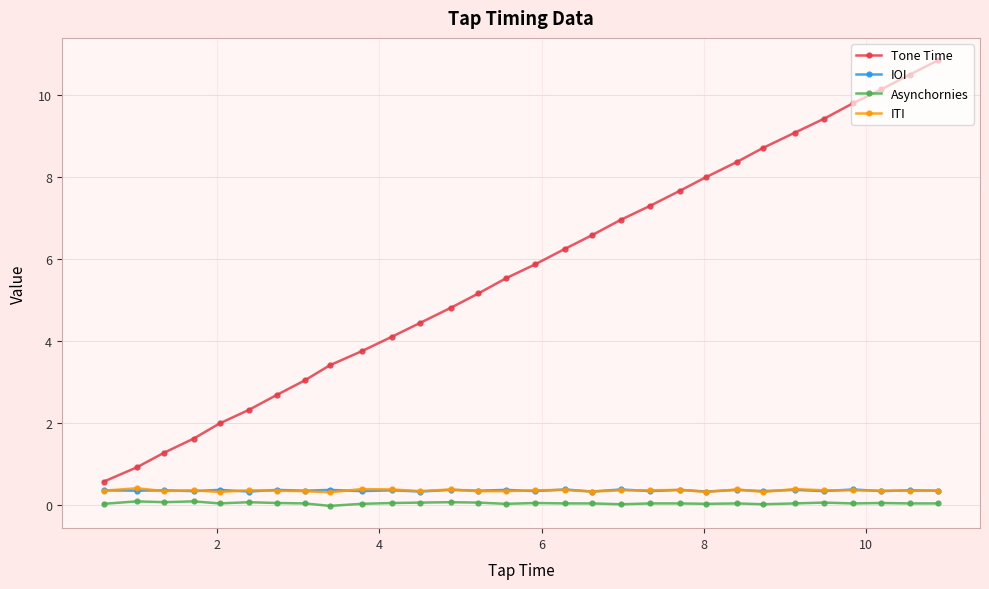

What is the lowest value of the IOI series?

0.3